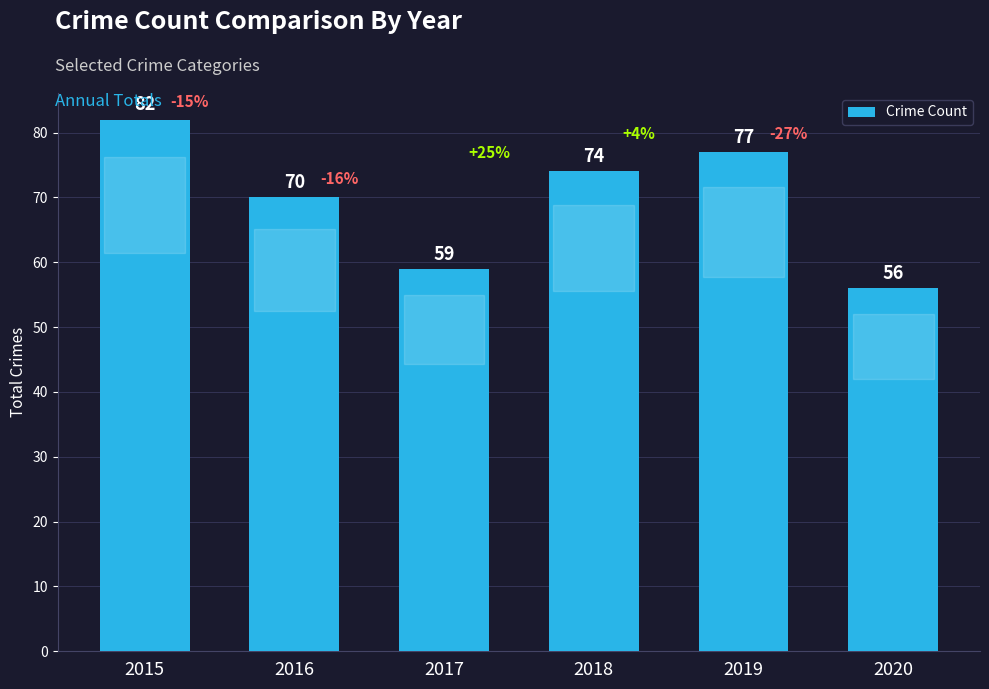

True or false: the data shows 22 at 2020.

False